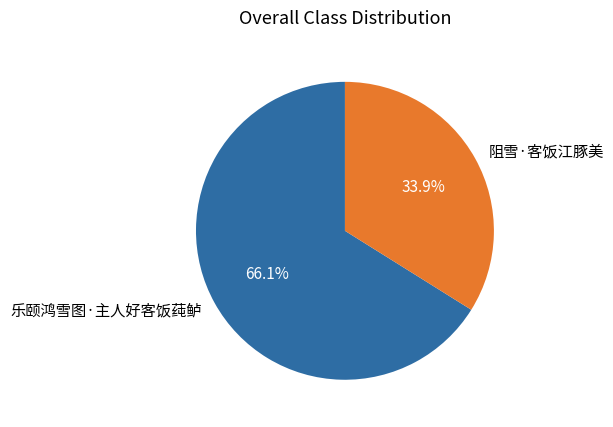

What percentage is the 乐颐鸿雪图·主人好客饭莼鲈 slice, to the nearest percent?

66%